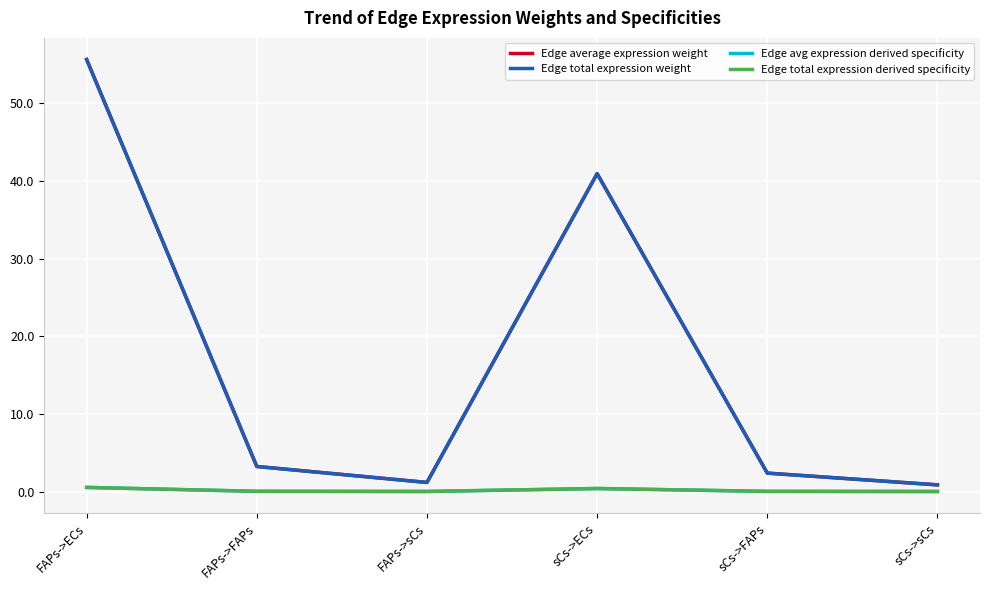

Which series has the largest range (max minus min)?

Edge average expression weight